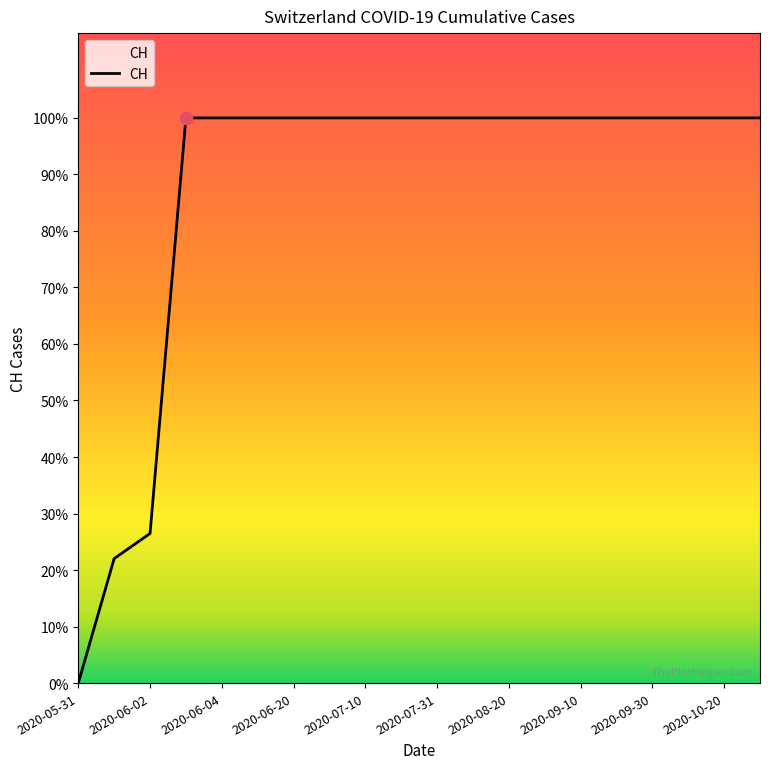

What is the ratio of the value at 15 to the value at 2020-10-20?

1.0